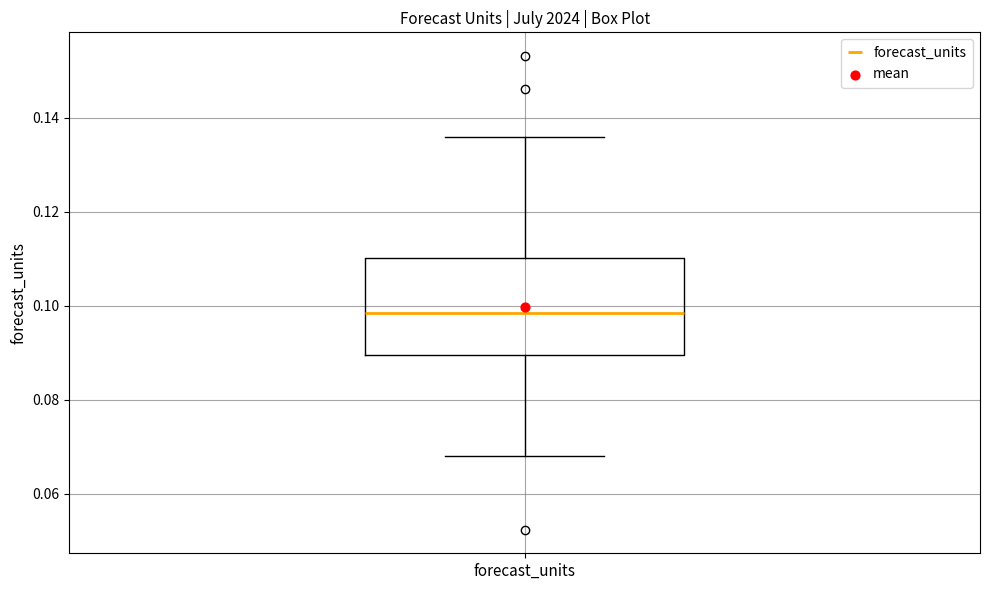

Read this box plot against the y-axis: the position of the median line, the range covered by the box, and the ends of both whiskers. The values are not printed on the chart, so give them approximately, as read against the axis.

median 0.098, box 0.090 to 0.110, whiskers 0.068 to 0.136